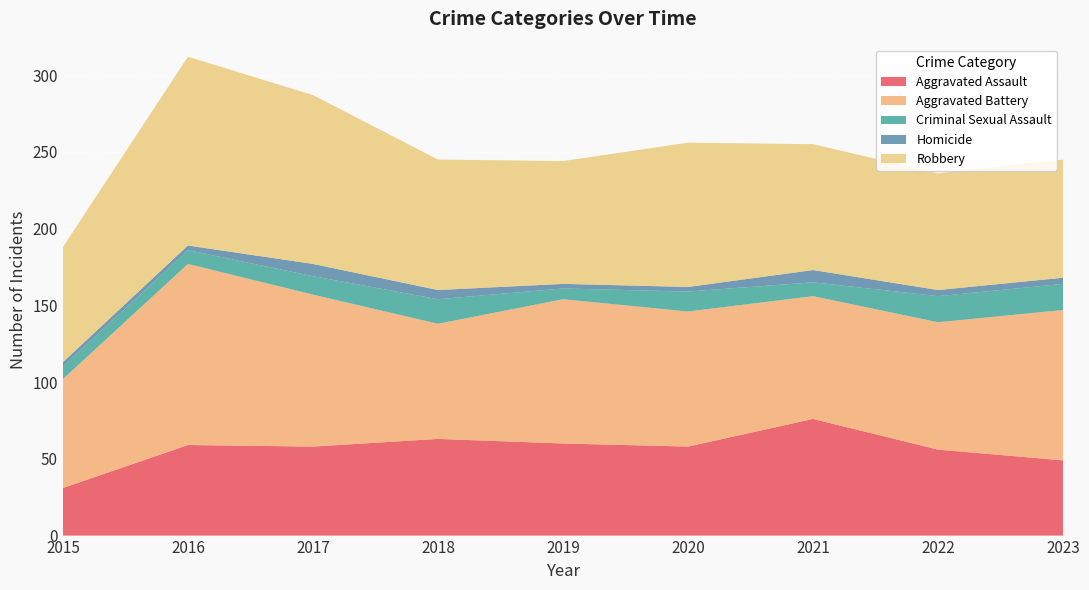

Reading right to left, what are all the values shown in this chart?

Aggravated Assault: 49	56	76	58	60	63	58	59	31
Aggravated Battery: 98	83	80	88	94	75	99	118	71
Criminal Sexual Assault: 17	17	9	13	7	16	12	9	8
Homicide: 4	4	8	3	3	6	8	3	3
Robbery: 77	76	82	94	80	85	110	123	75